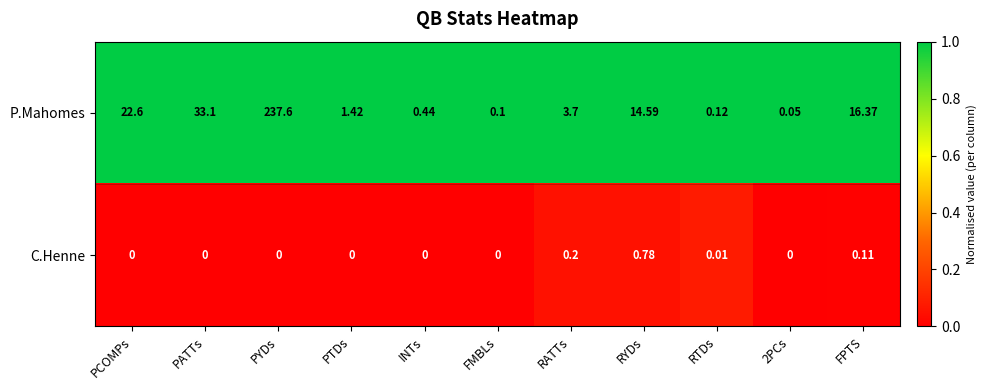

Which series has the widest spread of values?

P.Mahomes